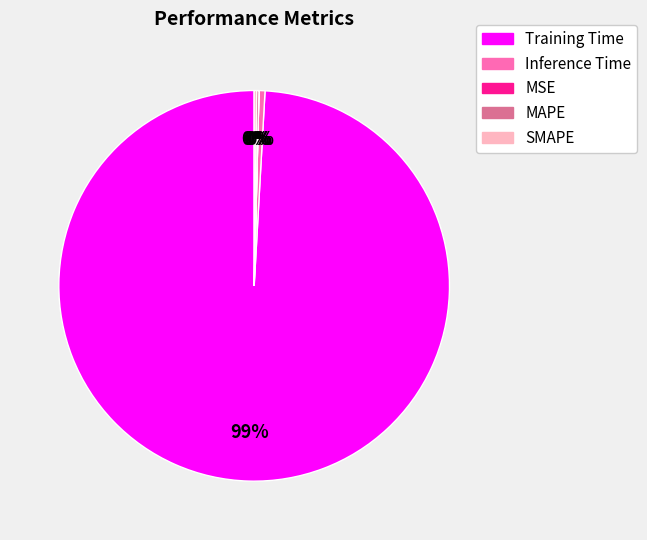

Which category has the biggest portion of the pie?

Training Time